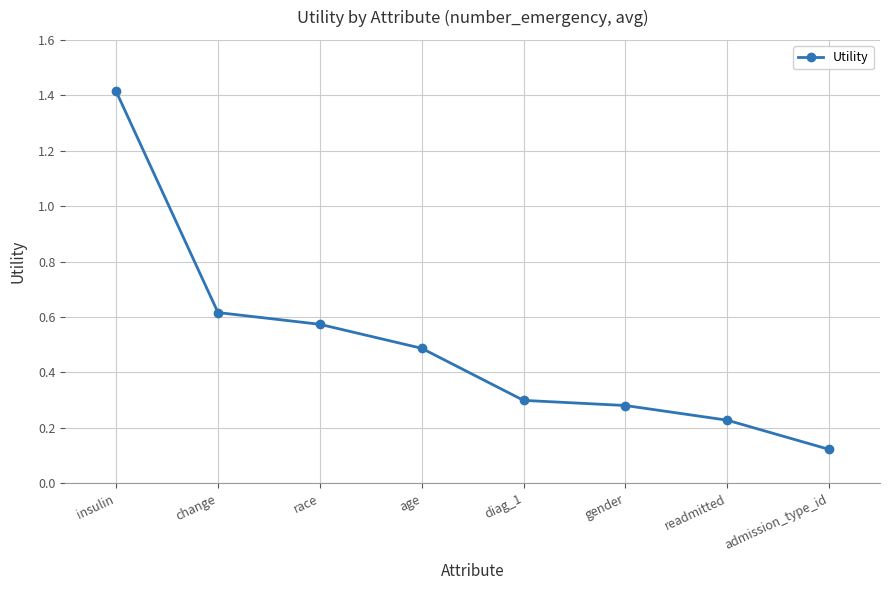

True or false: the data has more than 1 interior local peaks.

False